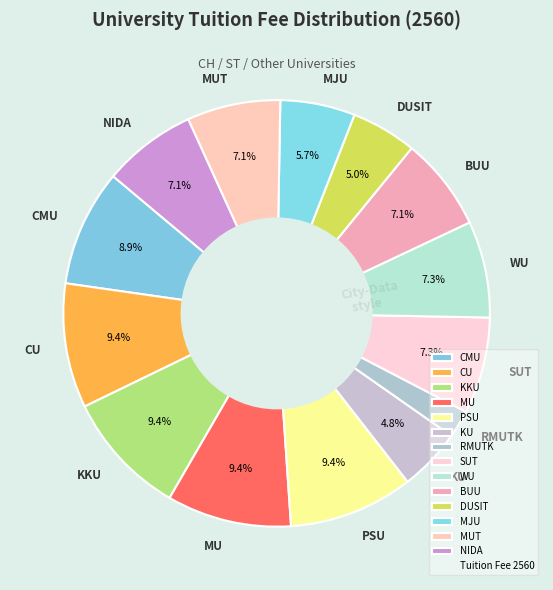

To the nearest percent, what is the average slice percentage?

7%